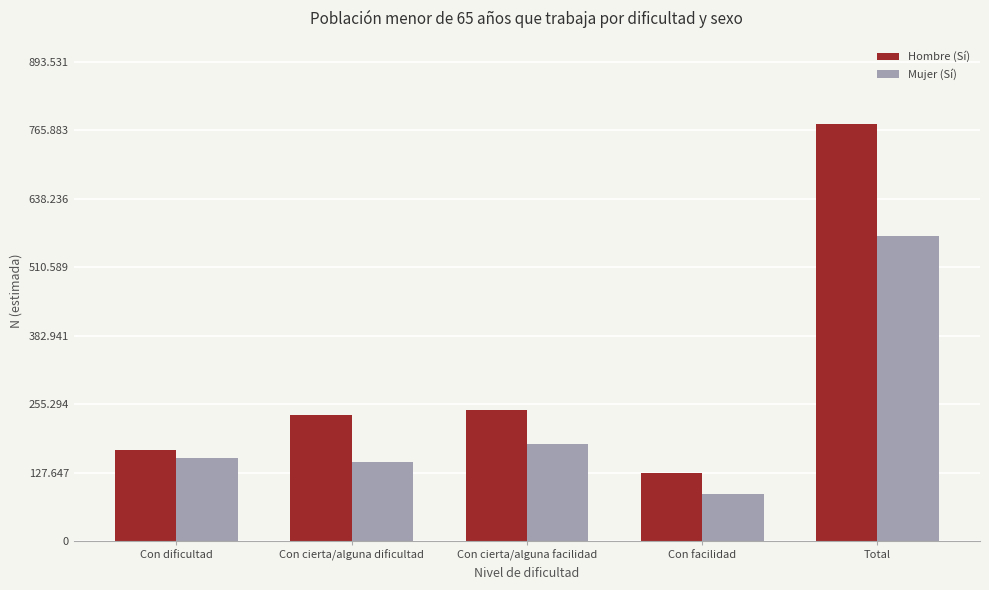

What is the average value of the Hombre (Sí) series?

310793